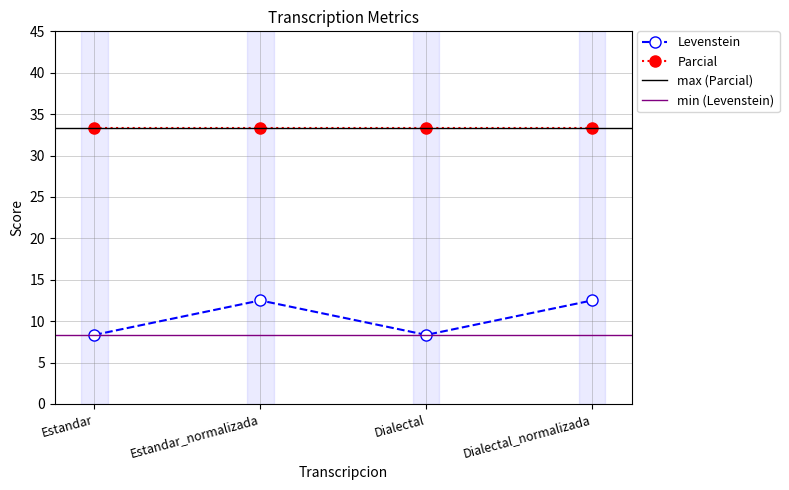

True or false: the data shows 12.5 at Estandar_normalizada.

True